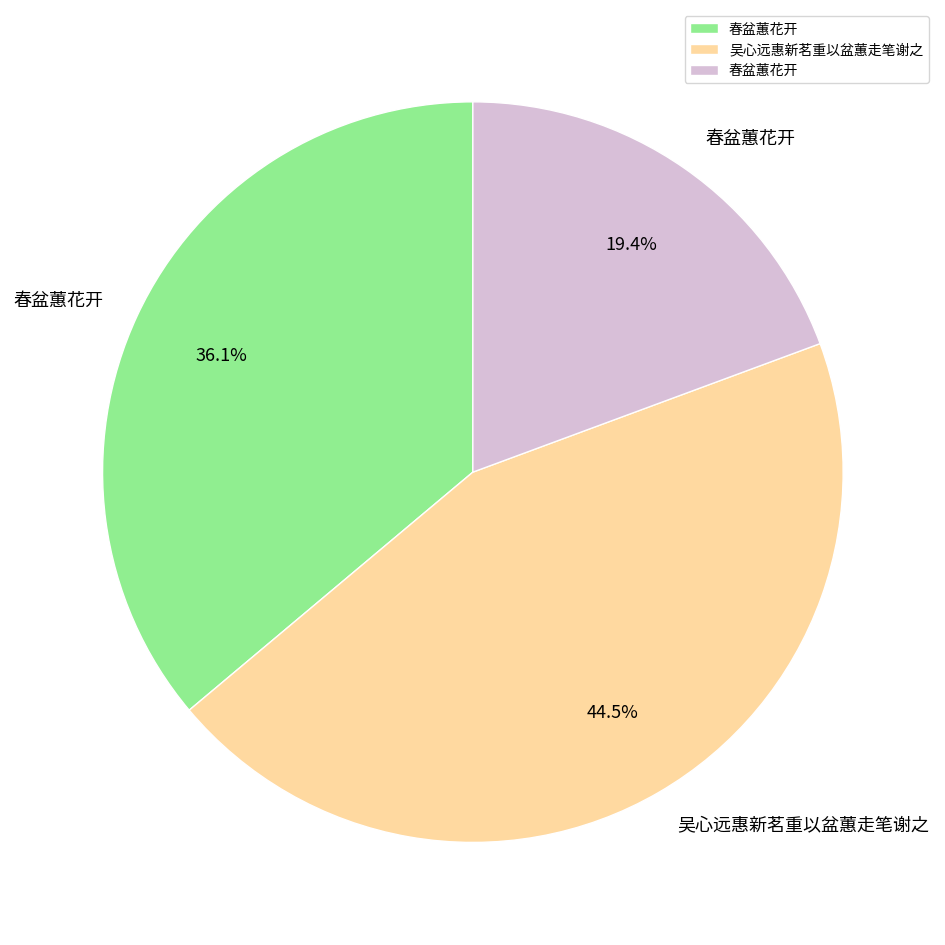

Is there any slice that represents more than half of the pie?

No